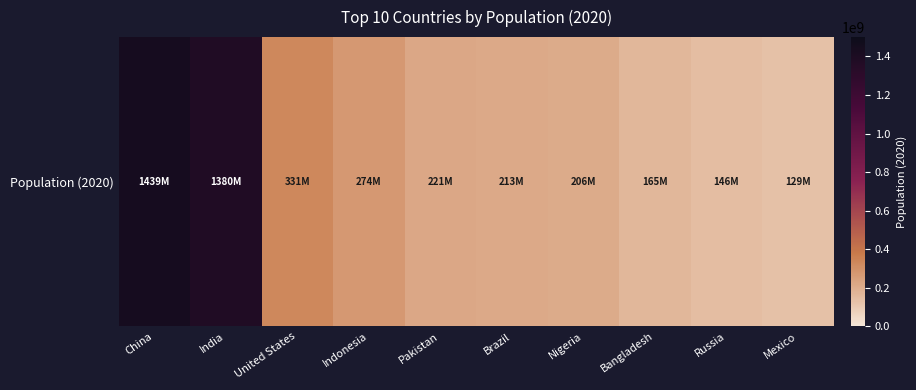

What is the greatest value displayed?

1439323776